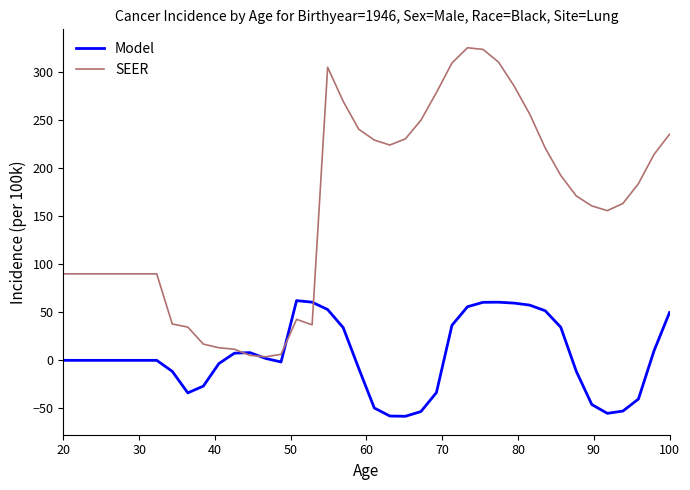

Which series has the widest spread of values?

SEER